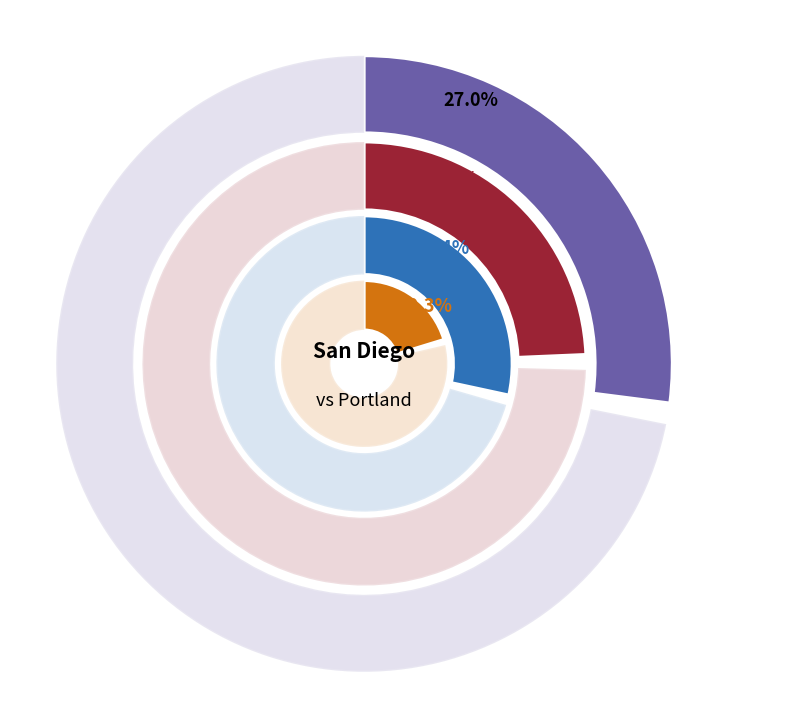

How much of the chart is everything except N. Beniwal?

90.5%